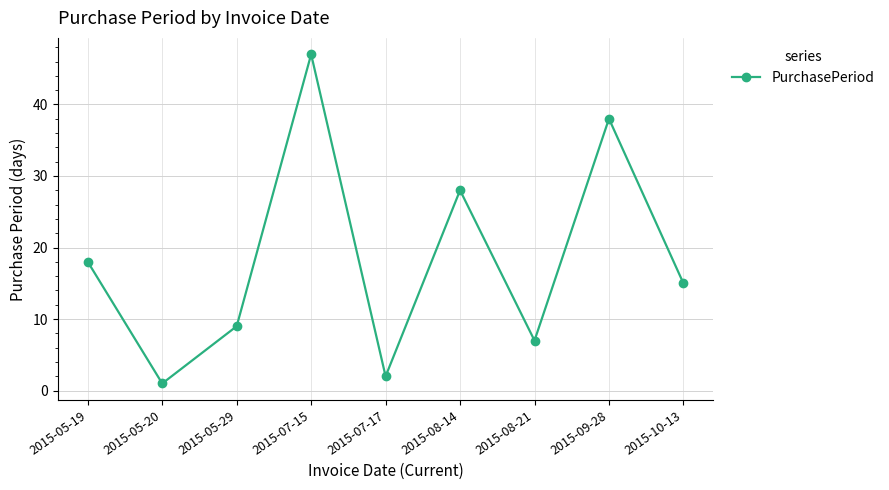

Which label corresponds to the smallest value in the chart?

2015-05-20